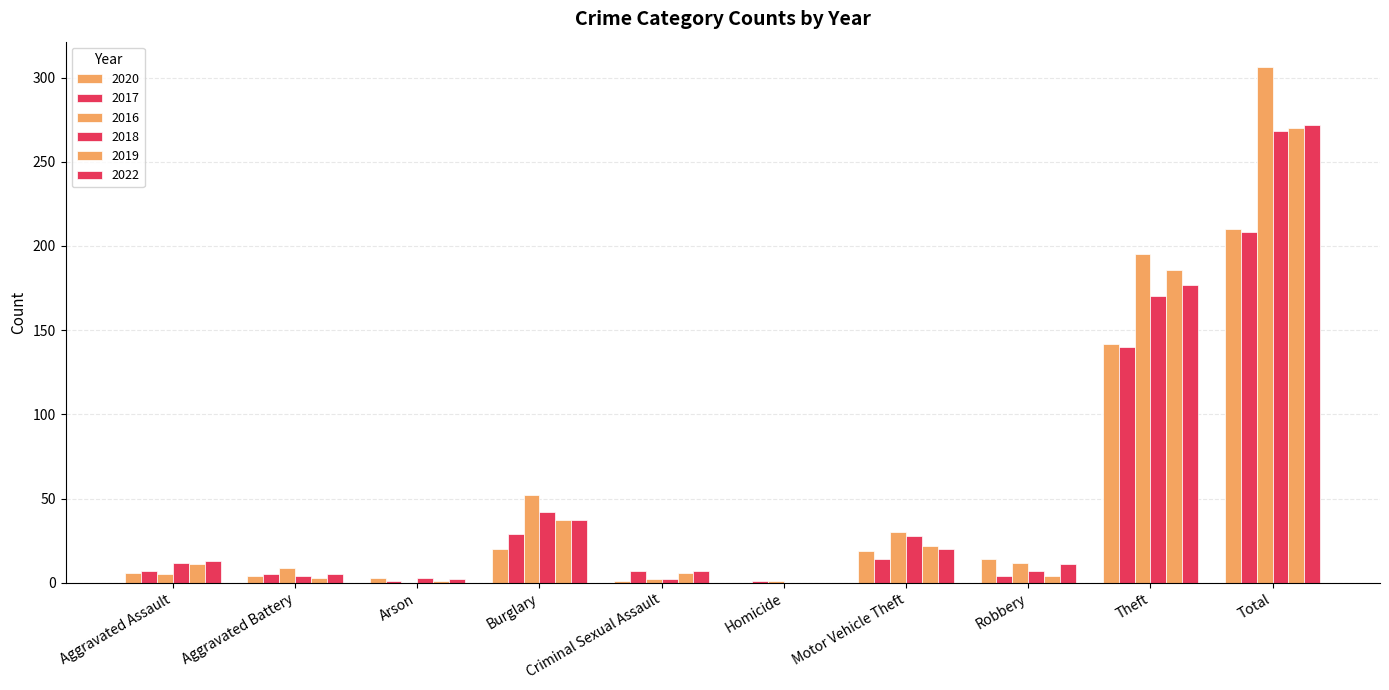

Count the number of data series in this chart.

6